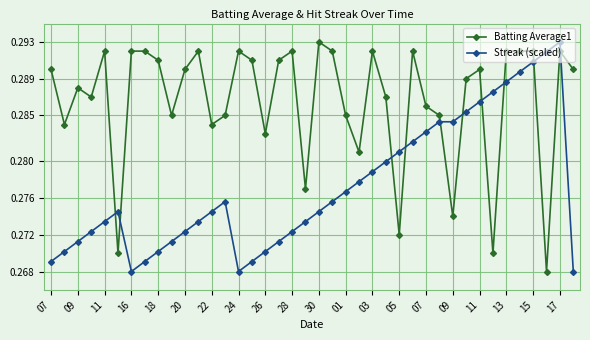

True or false: Streak (scaled) has more than 1 interior local peaks.

True